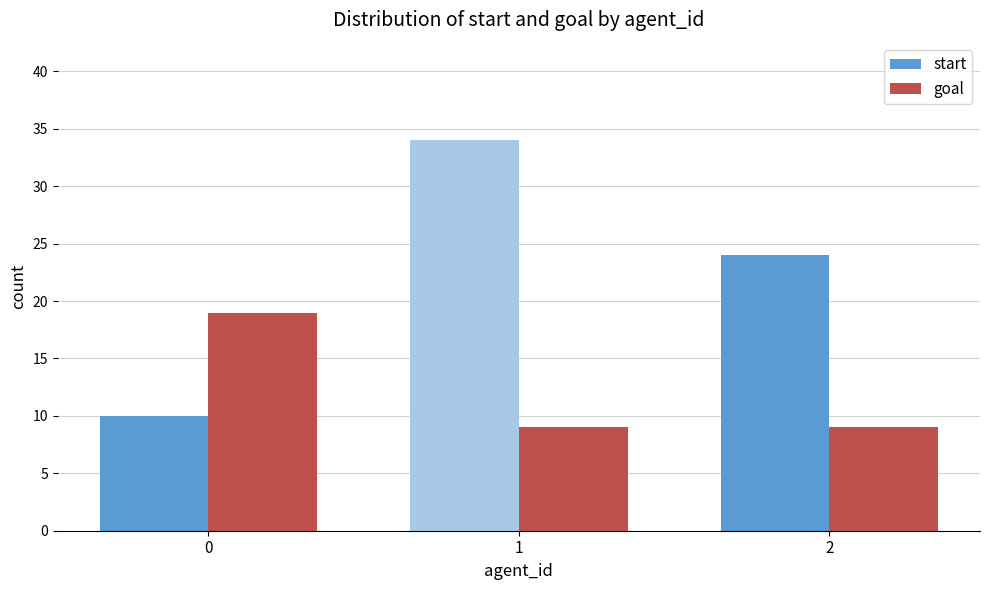

Reading left to right, transcribe all the data shown in this chart.

start: 10	34	24
goal: 19	9	9